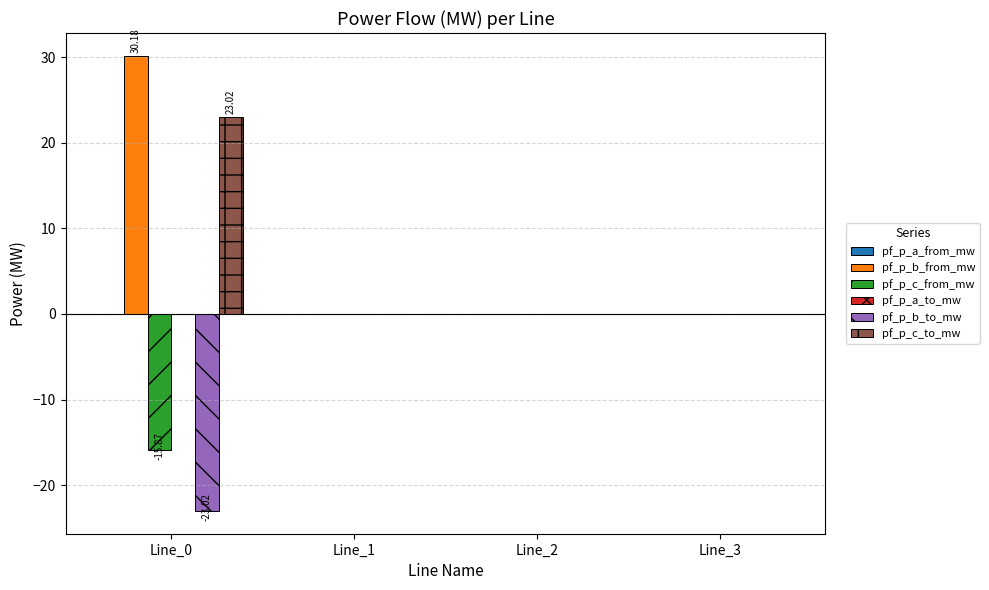

Between Line_0 and Line_2, which series saw the biggest shift?

pf_p_b_from_mw